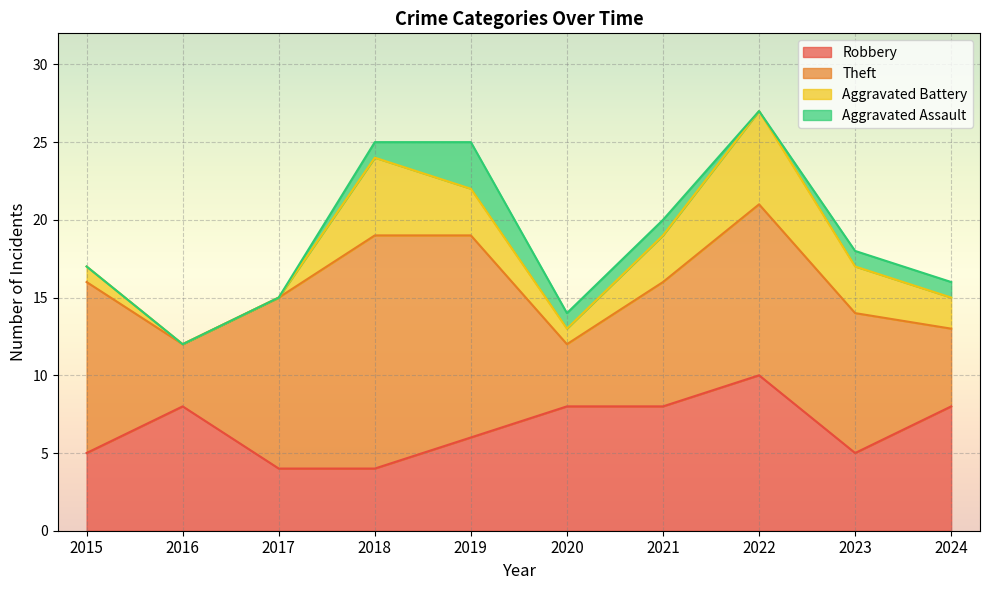

The Robbery series shows 10 at 2022. True or false?

True